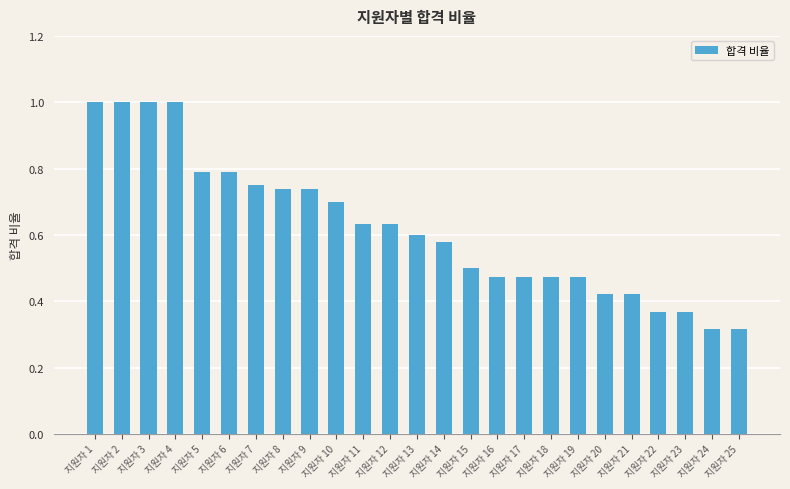

The value at 지원자 5 is 0.8. True or false?

True